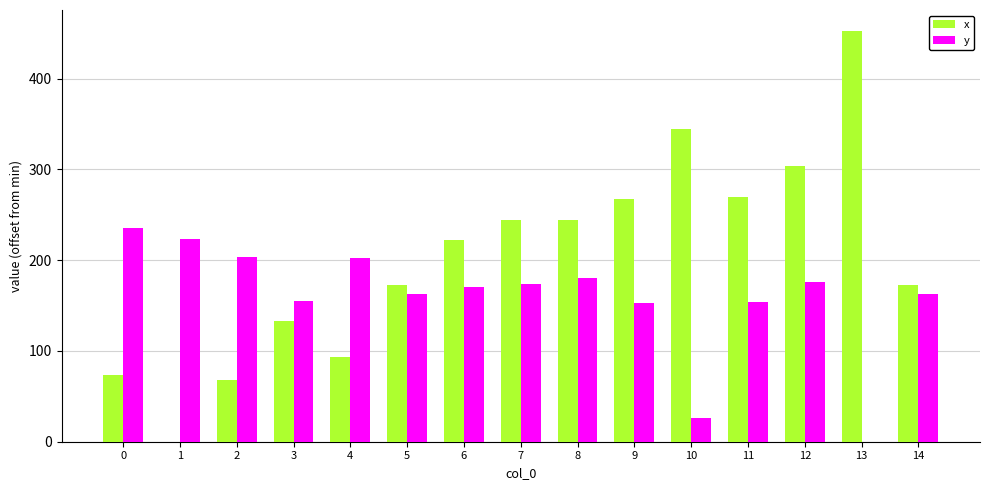

What is the greatest value displayed?

453.0